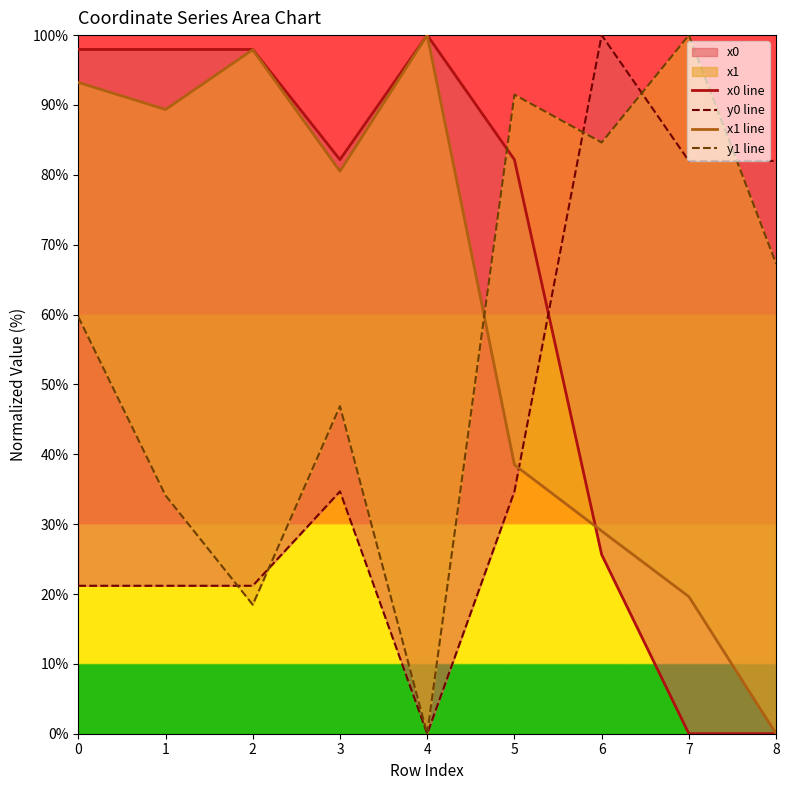

List the labels in order of y0 line value, smallest first.

4, 0, 1, 2, 3, 5, 7, 8, 6